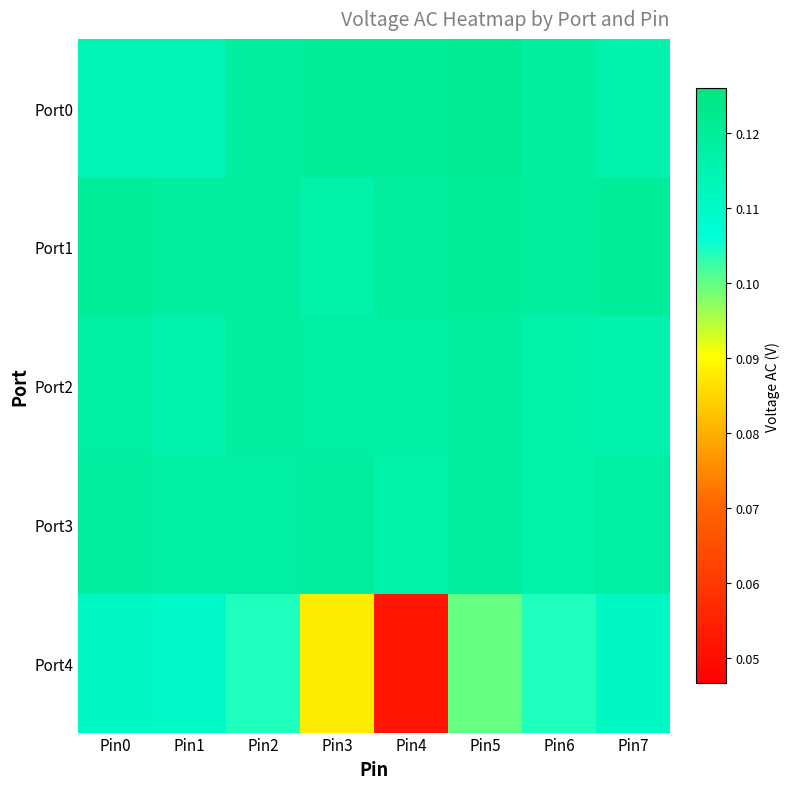

Reading left to right, transcribe all the data shown in this chart.

Port0: Pin0=0.1	Pin1=0.1	Pin2=0.1	Pin3=0.1	Pin4=0.1	Pin5=0.1	Pin6=0.1	Pin7=0.1
Port1: Pin0=0.1	Pin1=0.1	Pin2=0.1	Pin3=0.1	Pin4=0.1	Pin5=0.1	Pin6=0.1	Pin7=0.1
Port2: Pin0=0.1	Pin1=0.1	Pin2=0.1	Pin3=0.1	Pin4=0.1	Pin5=0.1	Pin6=0.1	Pin7=0.1
Port3: Pin0=0.1	Pin1=0.1	Pin2=0.1	Pin3=0.1	Pin4=0.1	Pin5=0.1	Pin6=0.1	Pin7=0.1
Port4: Pin0=0.1	Pin1=0.1	Pin2=0.1	Pin3=0.1	Pin4=0.1	Pin5=0.1	Pin6=0.1	Pin7=0.1